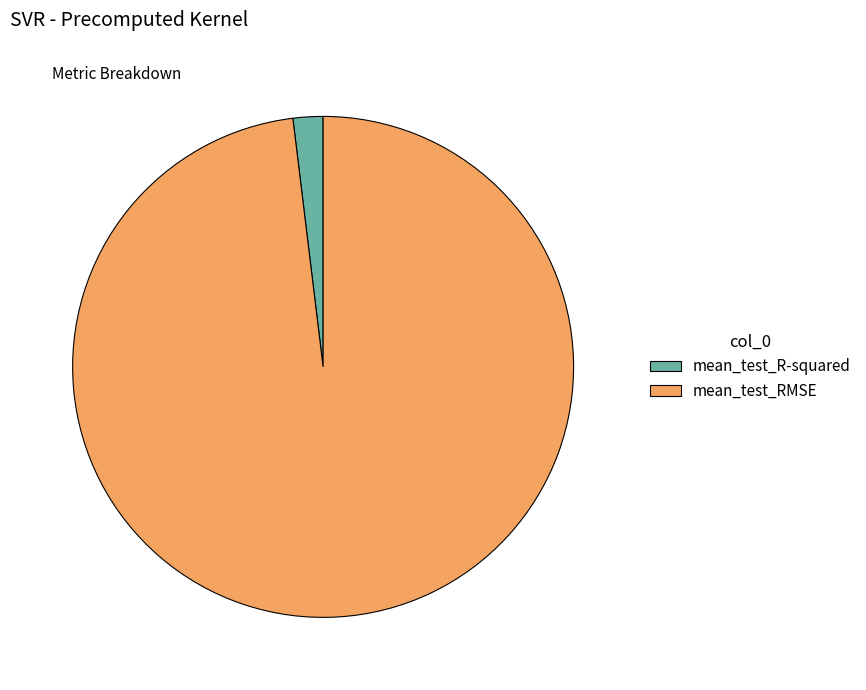

How many slices are in this pie chart?

2